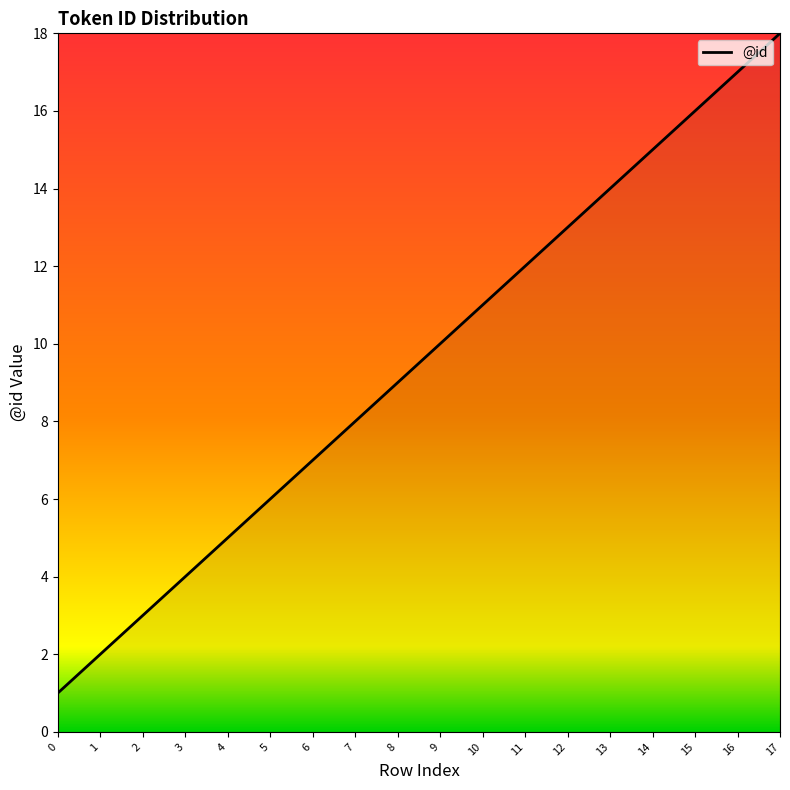

Which category has the highest value across all series?

17